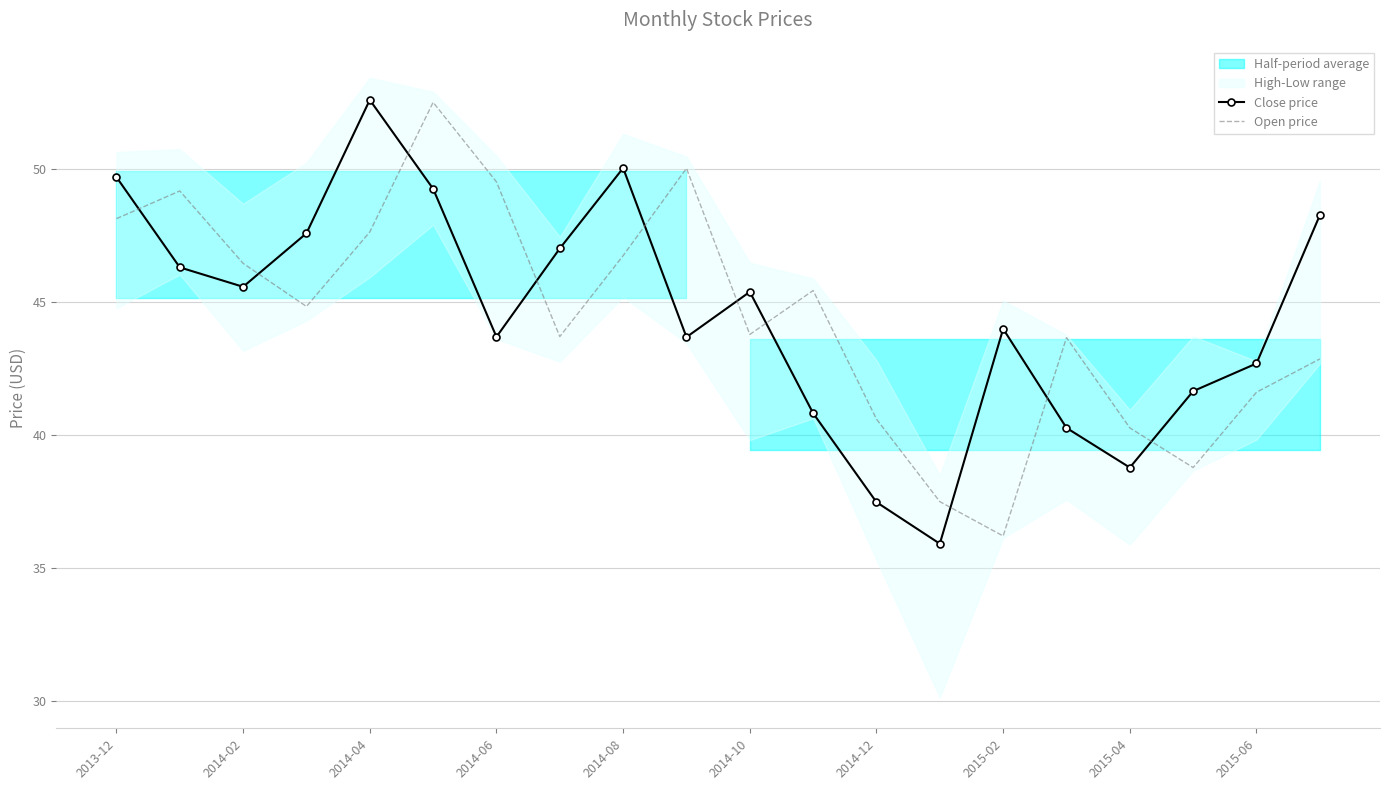

What is the value of the Close price point at the 10th from the left?

43.7